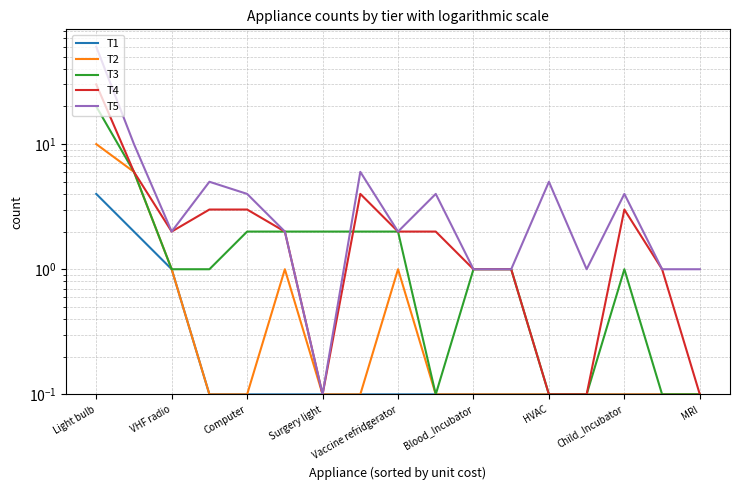

Which series changed the most between 9 and 11?

T5